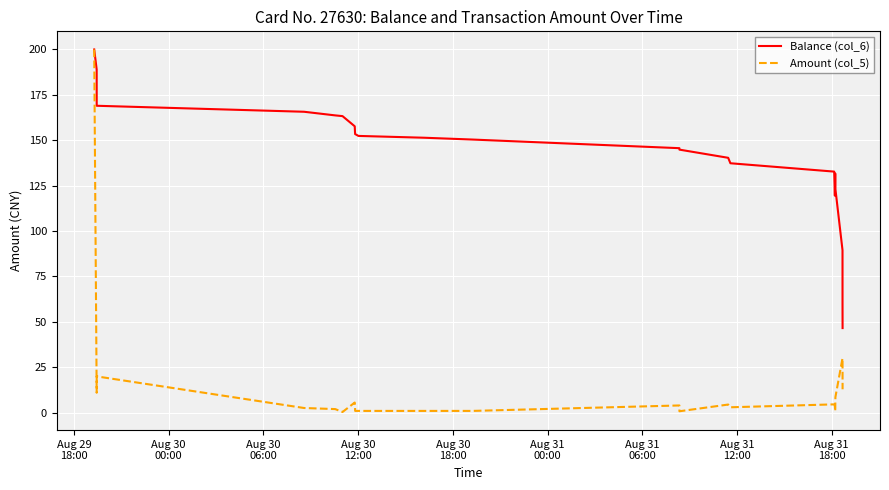

Which series has the largest total across all categories?

Balance (col_6)